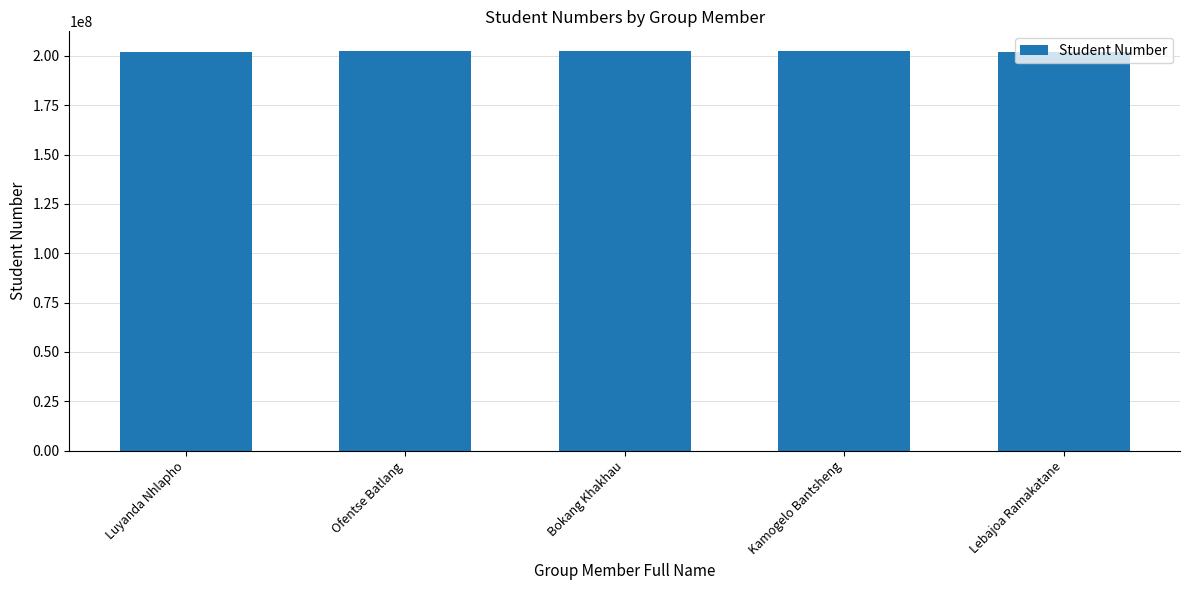

Does the chart contain stacked bars?

No